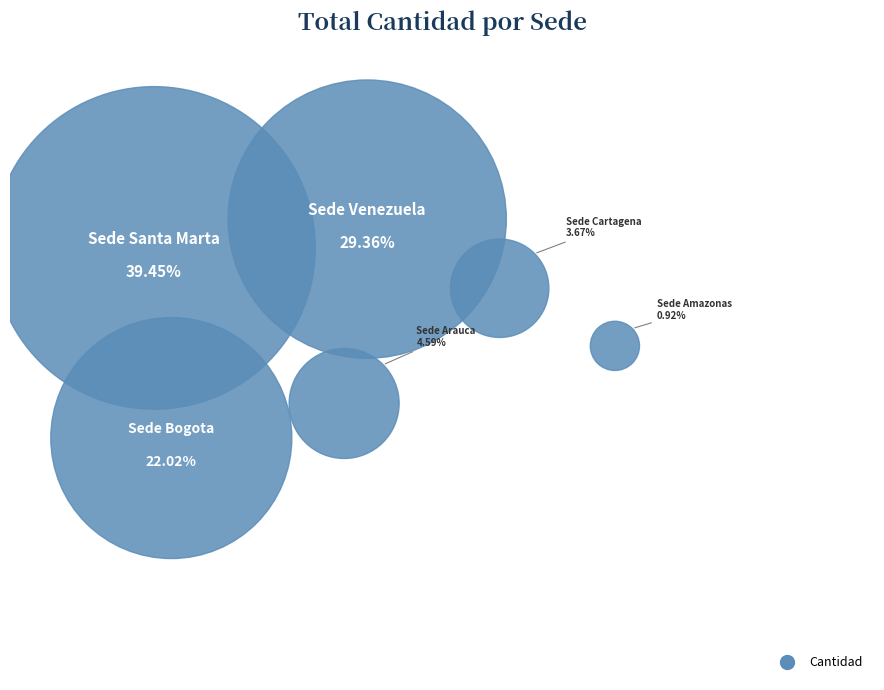

To the nearest percent, what percentage of the pie is Sede Cartagena?

4%